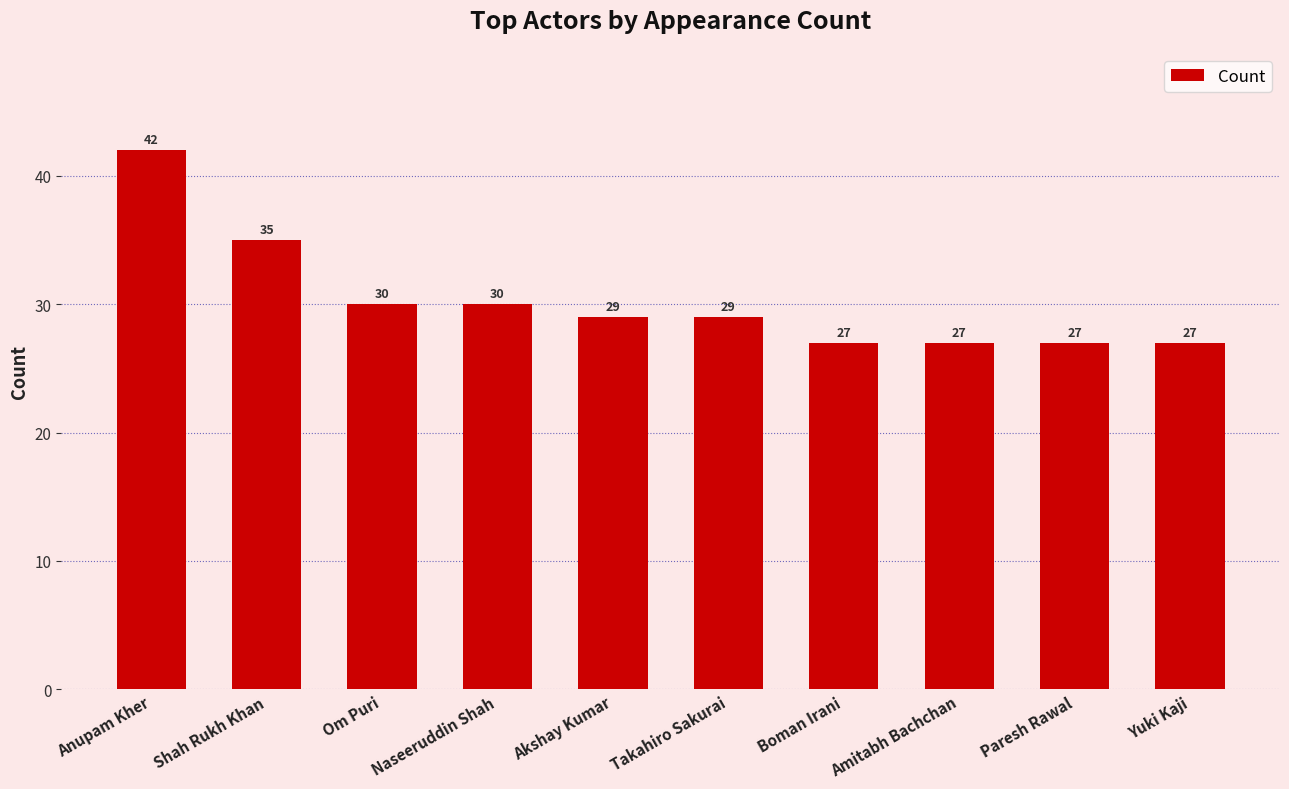

What is the difference between the maximum and minimum values?

15